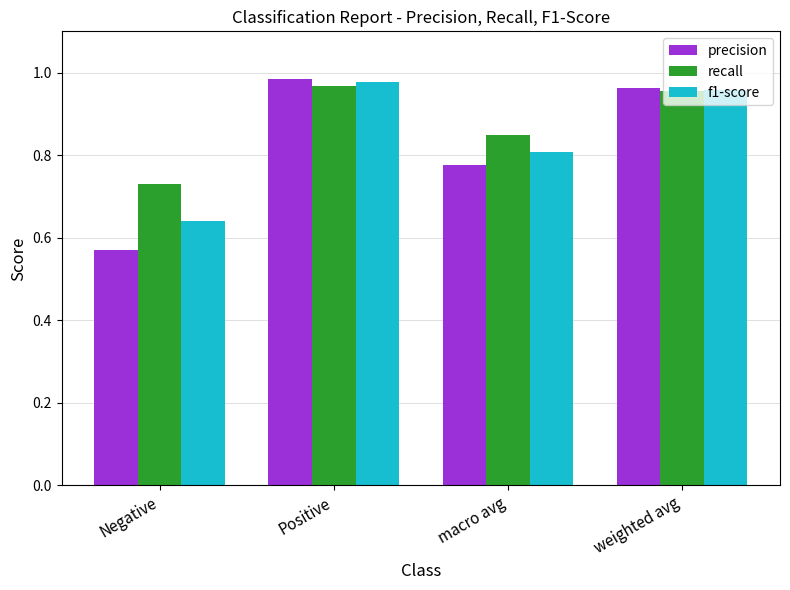

At which category is the sum across all series the highest?

Positive